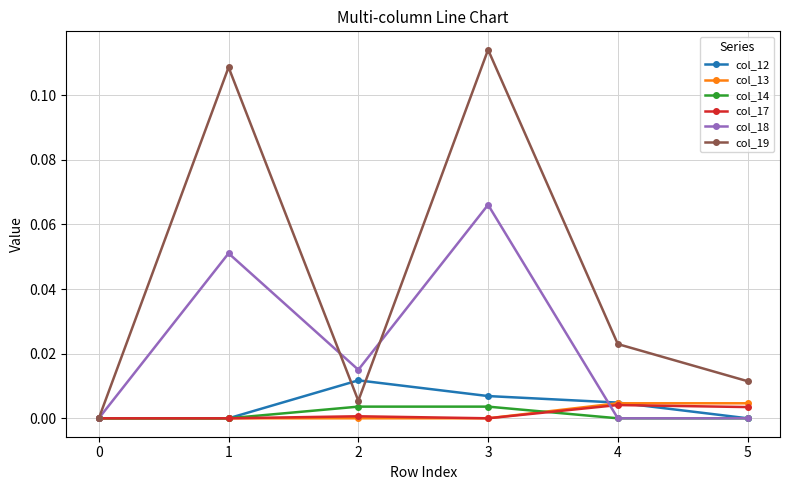

At which category does col_18 reach its first local valley?

2